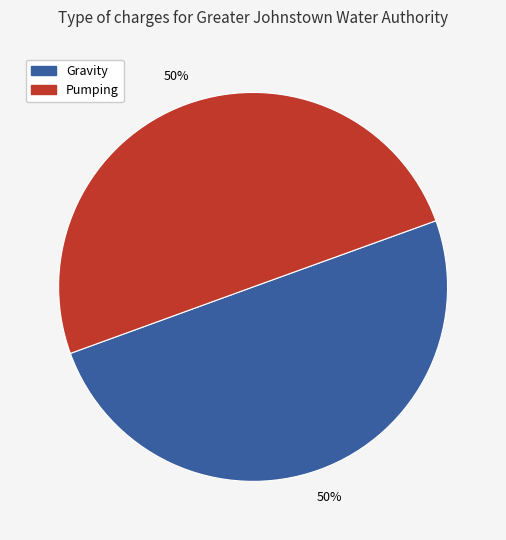

To the nearest percent, what is the average slice percentage?

50%